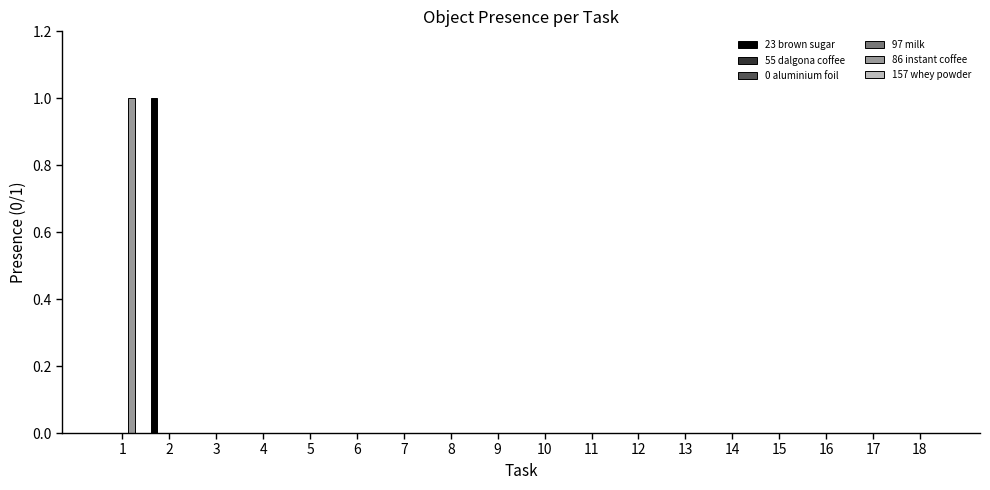

Between 3 and 10, which is larger?

3